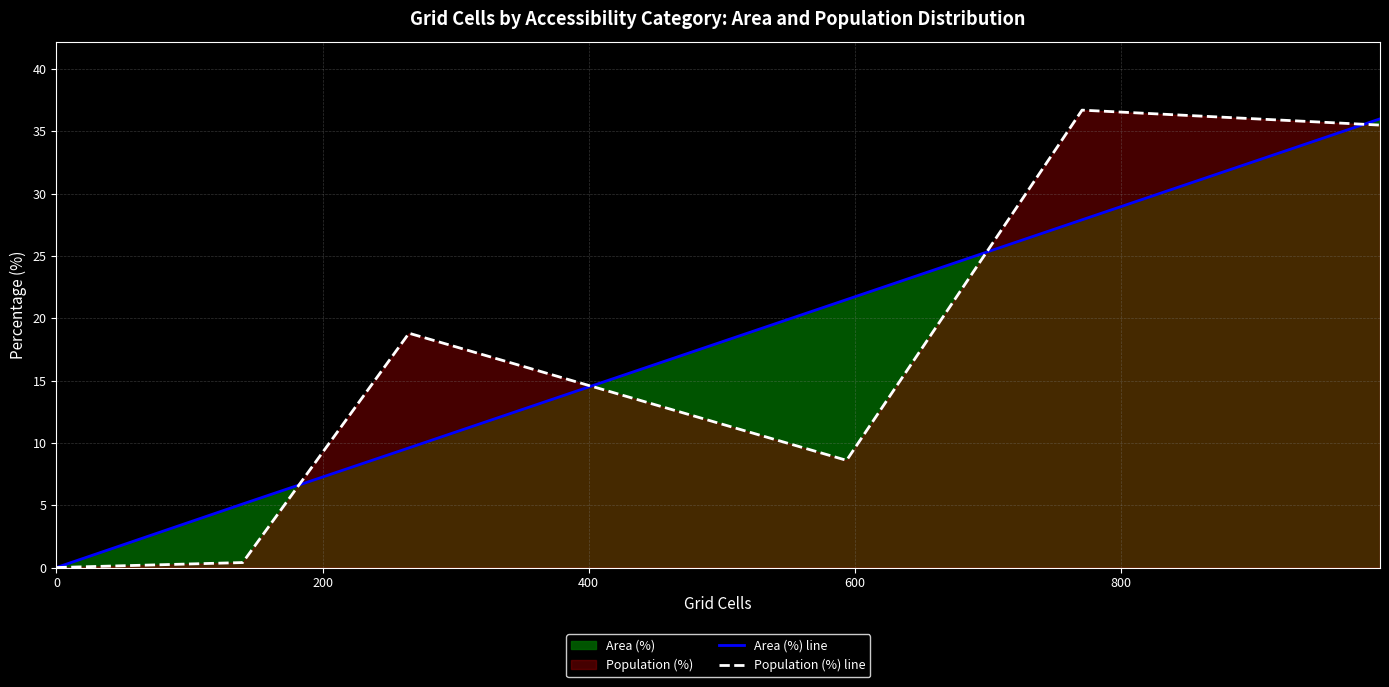

Between 200 and 800, which series saw the biggest shift?

Population (%) line